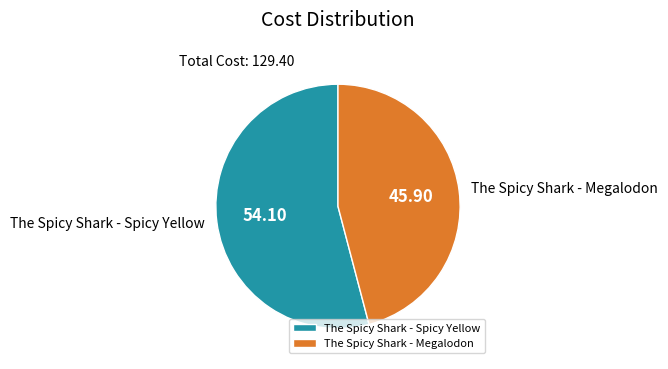

How many segments does this pie chart have?

2